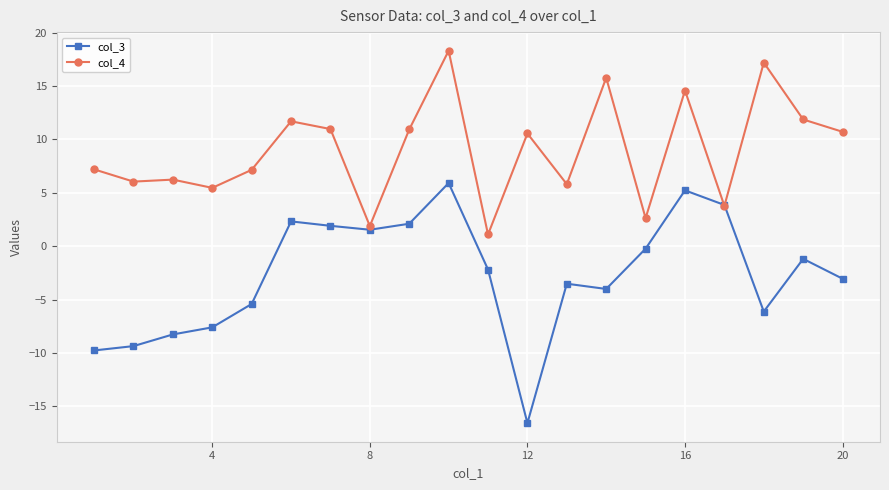

Does the chart have visible grid lines?

Yes